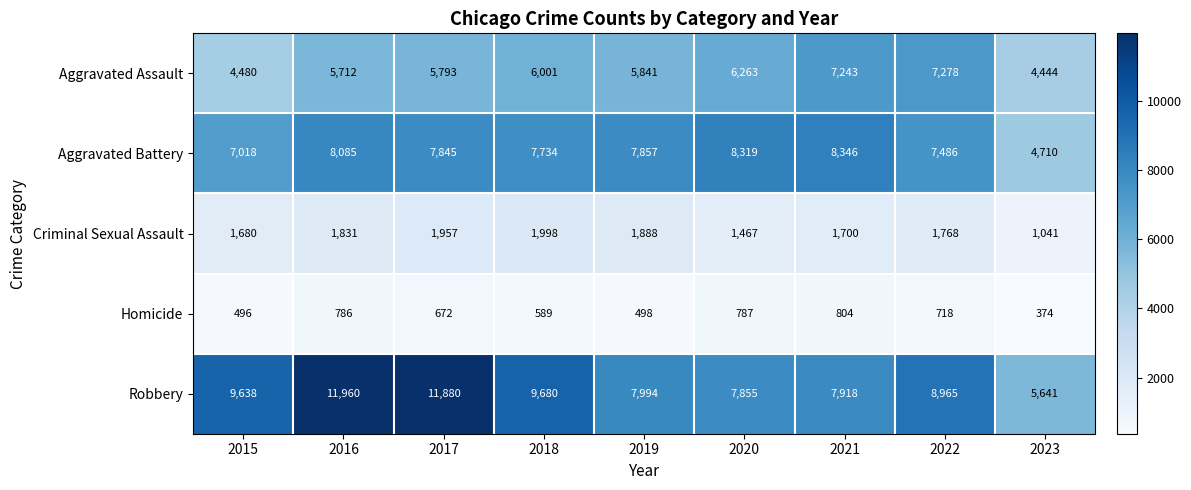

What is the difference between the maximum and second lowest values in the Aggravated Assault series?

2798